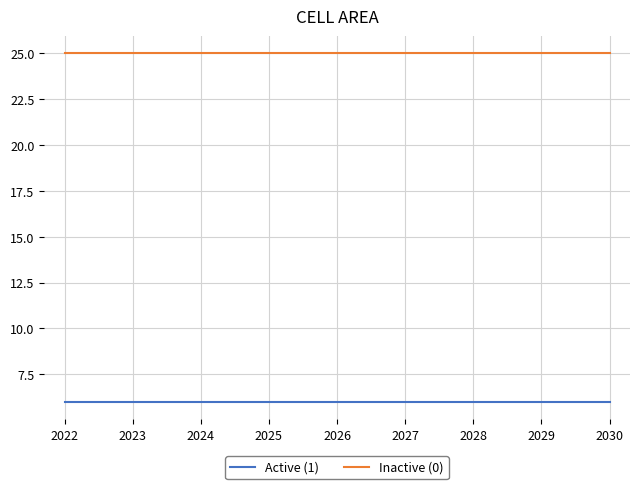

True or false: Active (1) and Inactive (0) intersect in this chart.

False